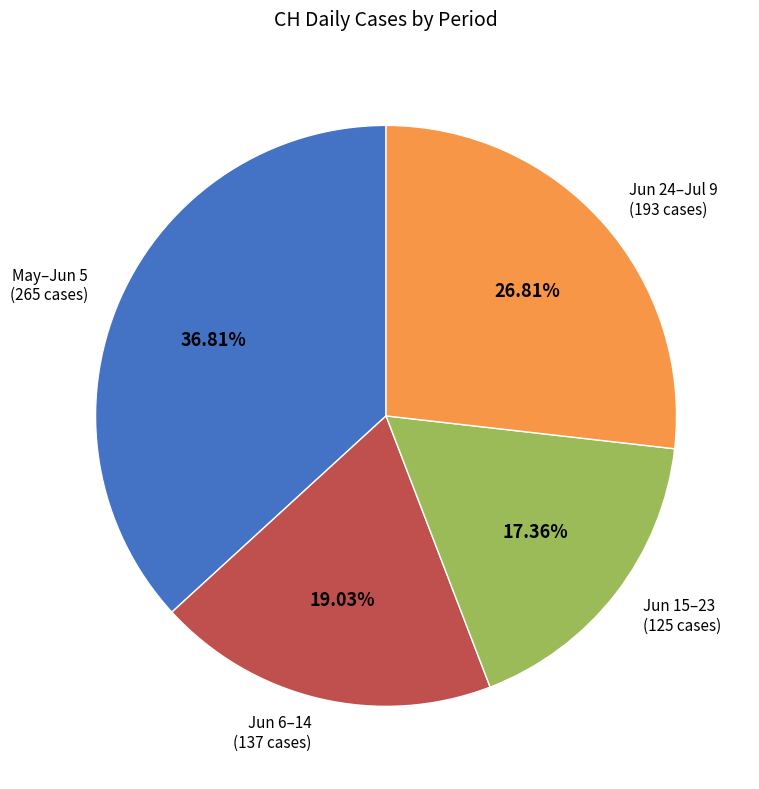

Approximately how many times larger is the value at Jun 24–Jul 9 compared to Jun 6–14?

1.4